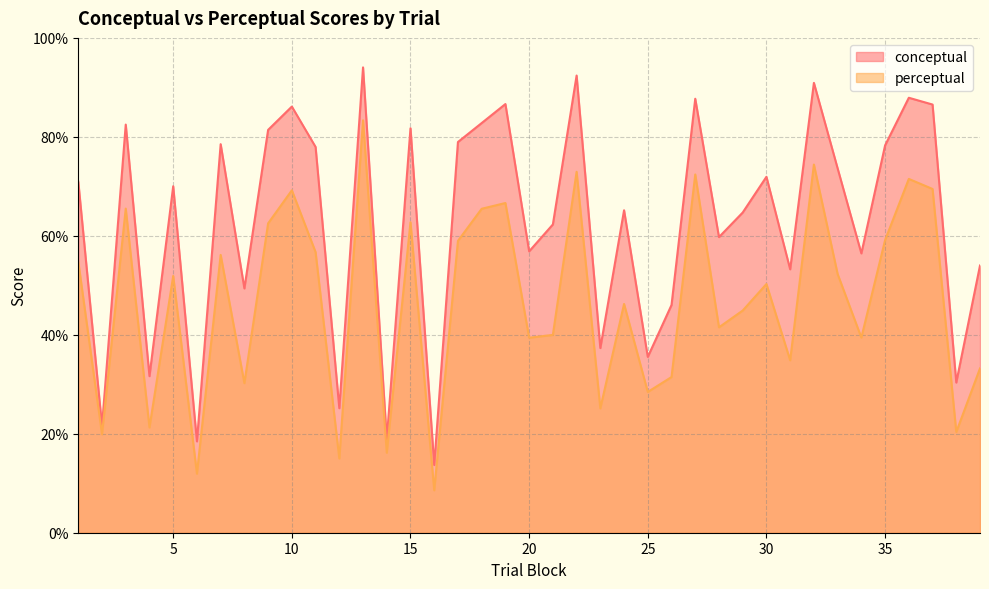

What is the total value across all series at 32?

165.3